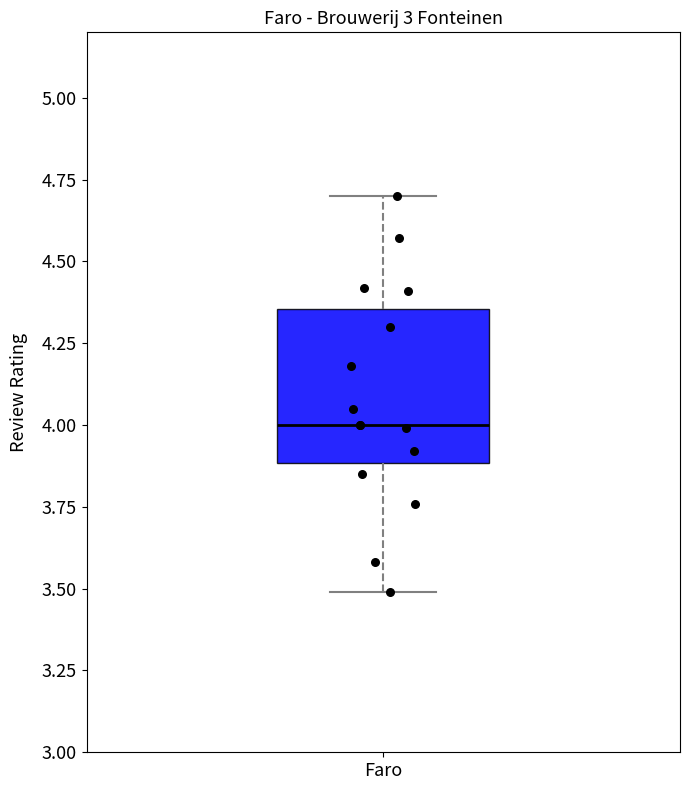

Read this box plot against the y-axis: the position of the median line, the range covered by the box, and the ends of both whiskers. The values are not printed on the chart, so give them approximately, as read against the axis.

median 4.00, box 3.90 to 4.35, whiskers 3.50 to 4.70